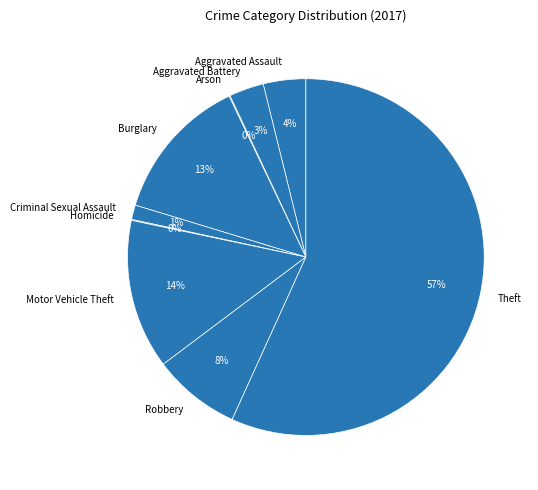

Which category has the biggest portion of the pie?

Theft